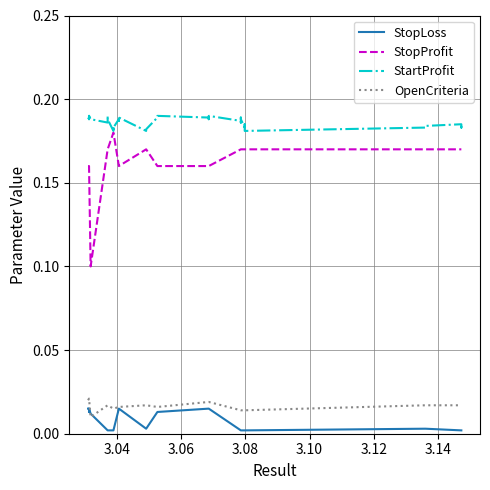

What is the average value of the StopProfit series?

0.2